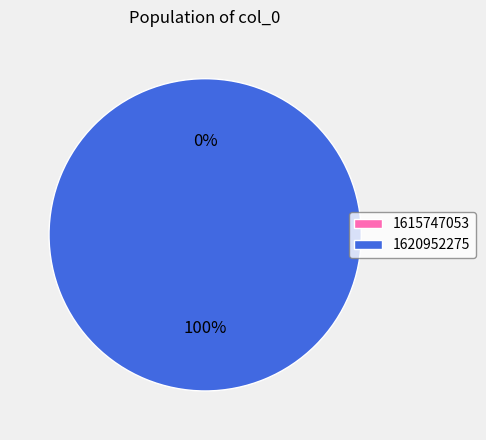

How many segments does this pie chart have?

2